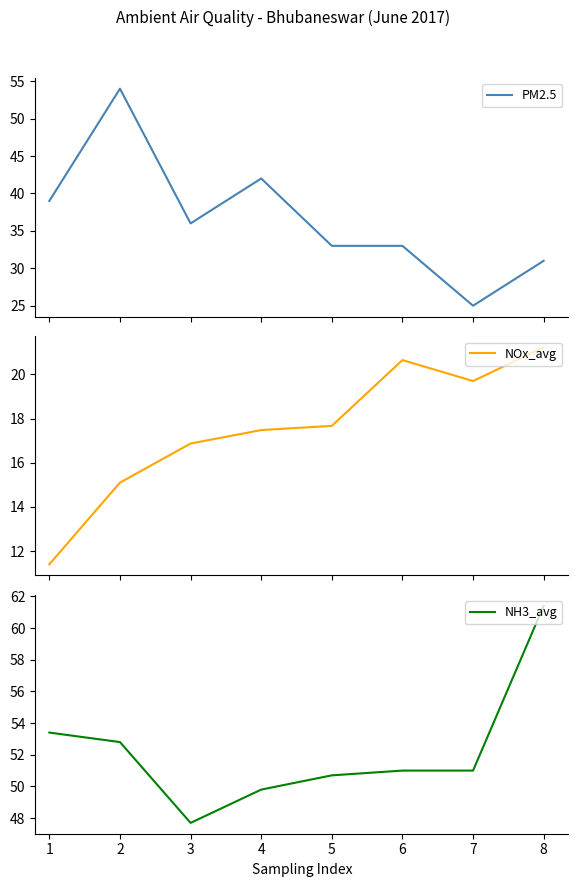

True or false: NOx_avg and NH3_avg intersect in this chart.

False